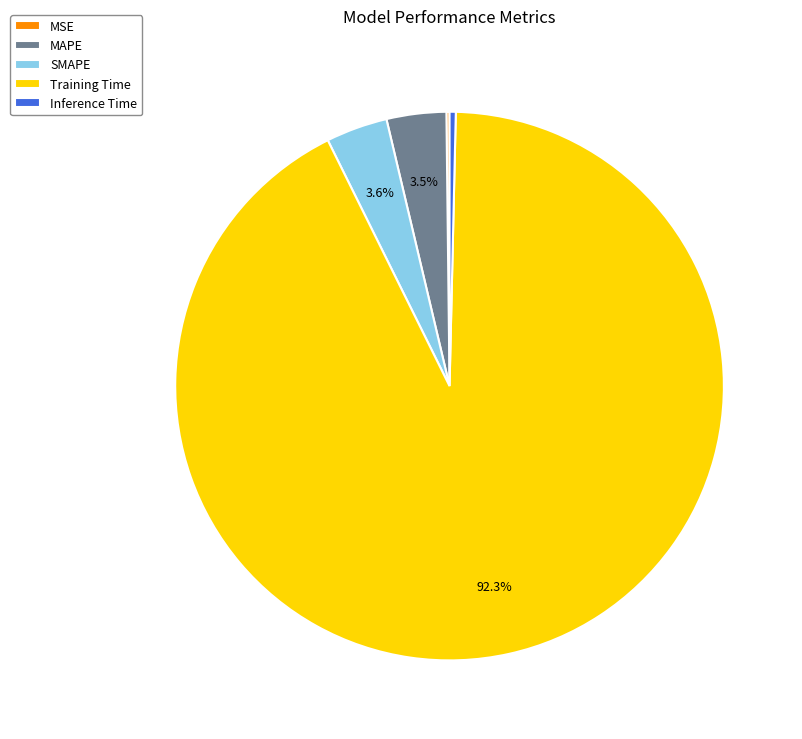

Which has a higher value, SMAPE or Training Time?

Training Time